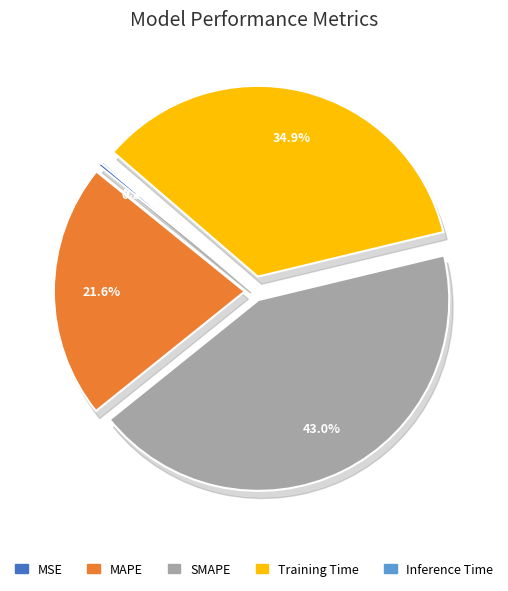

How many slices are in this pie chart?

5